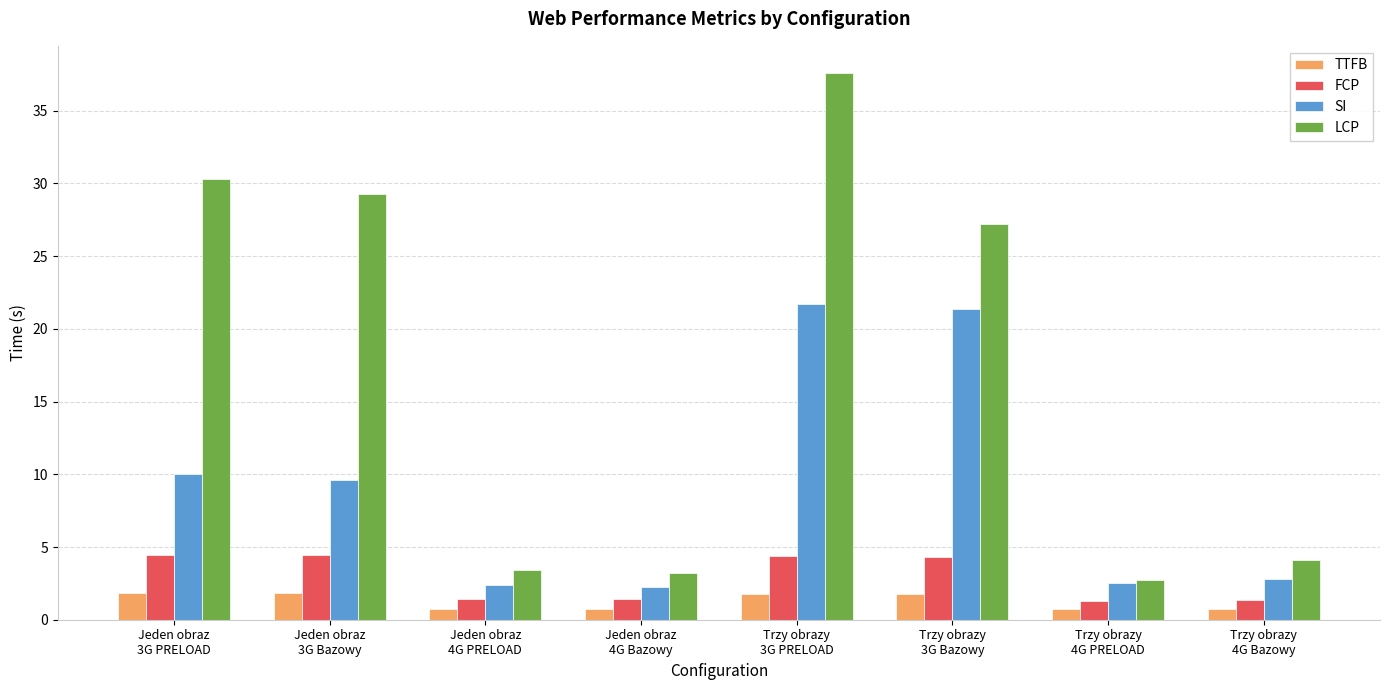

Which category has the highest value across all series?

Trzy obrazy
3G PRELOAD